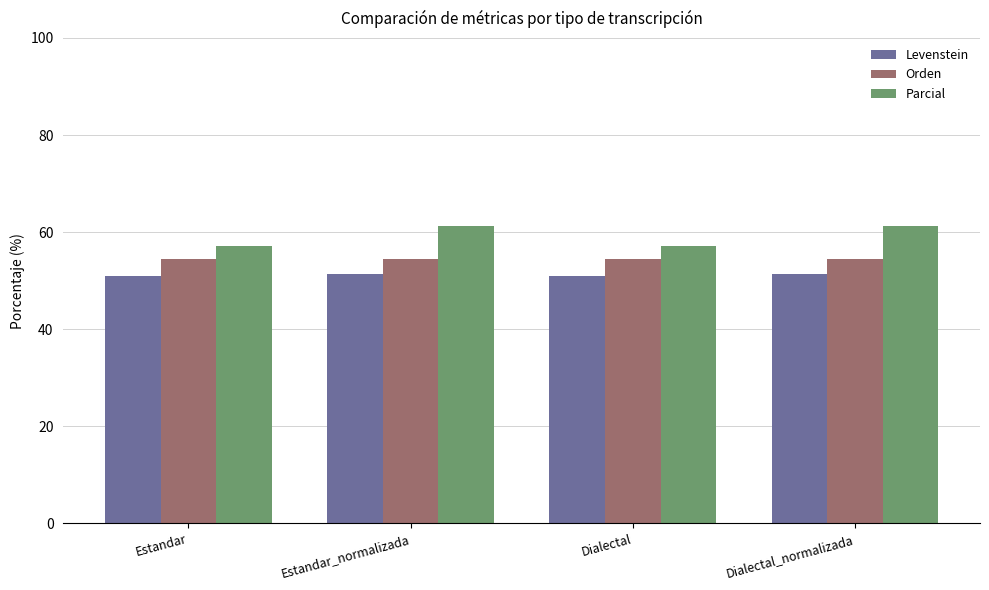

How many series are shown in this chart?

3